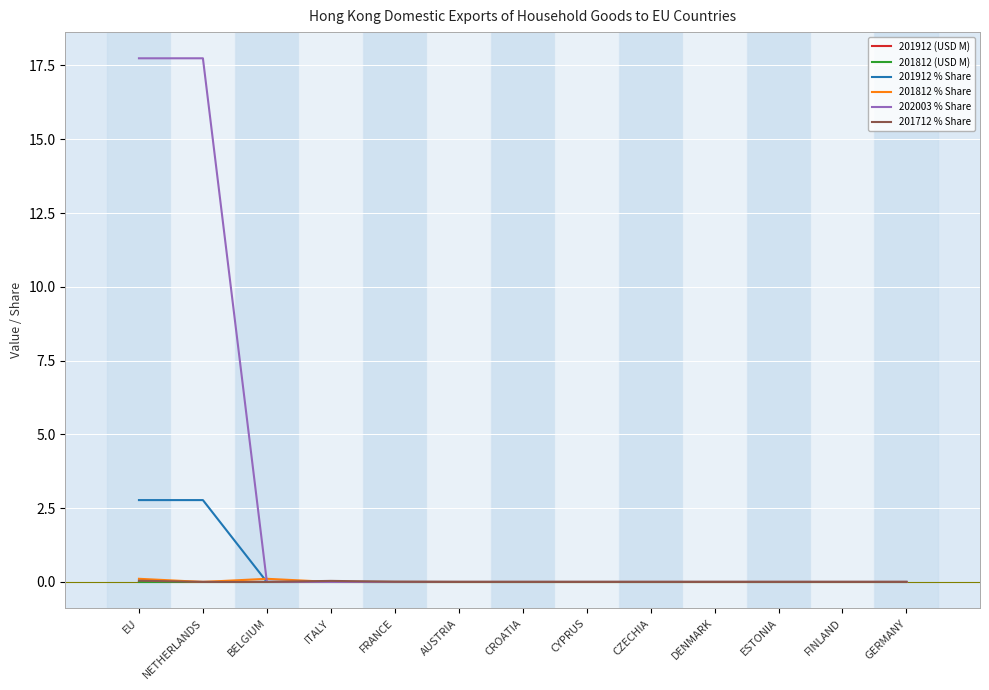

True or false: 201912 % Share has a value of -1.7 at DENMARK.

False